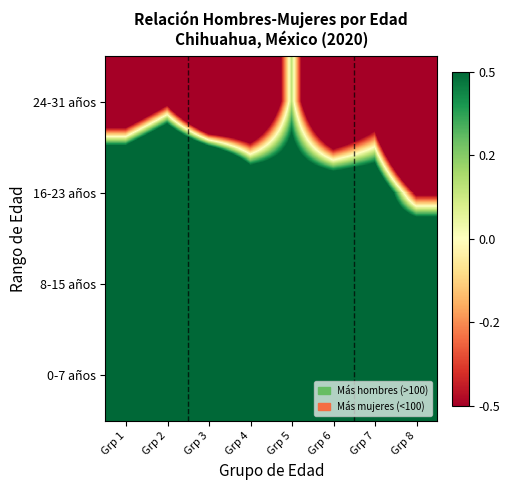

Reading left to right, extract all data points from this chart.

0-7 años: Grp 1=2.8	Grp 2=5.3	Grp 3=3.2	Grp 4=0.7	Grp 5=2.2	Grp 6=5.4	Grp 7=2.0	Grp 8=2.1
8-15 años: Grp 1=4.9	Grp 2=1.6	Grp 3=4.9	Grp 4=3.7	Grp 5=4.6	Grp 6=3.0	Grp 7=0.6	Grp 8=3.6
16-23 años: Grp 1=3.2	Grp 2=4.2	Grp 3=4.4	Grp 4=1.8	Grp 5=1.1	Grp 6=1.5	Grp 7=1.4	Grp 8=-0.6
24-31 años: Grp 1=-2.0	Grp 2=-0.7	Grp 3=-3.2	Grp 4=-2.4	Grp 5=0.2	Grp 6=-2.7	Grp 7=-1.4	Grp 8=-5.3